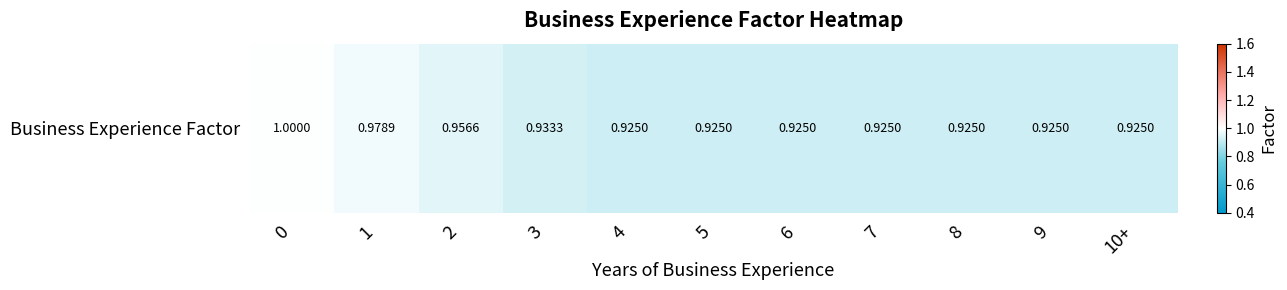

What is the greatest value displayed?

1.0